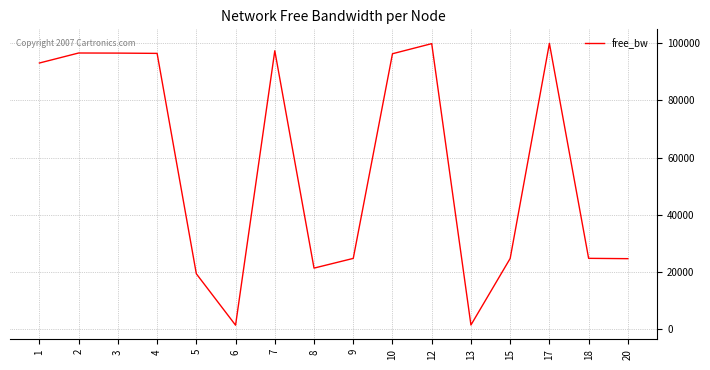

What is the difference between the maximum and second lowest values?

98354.6